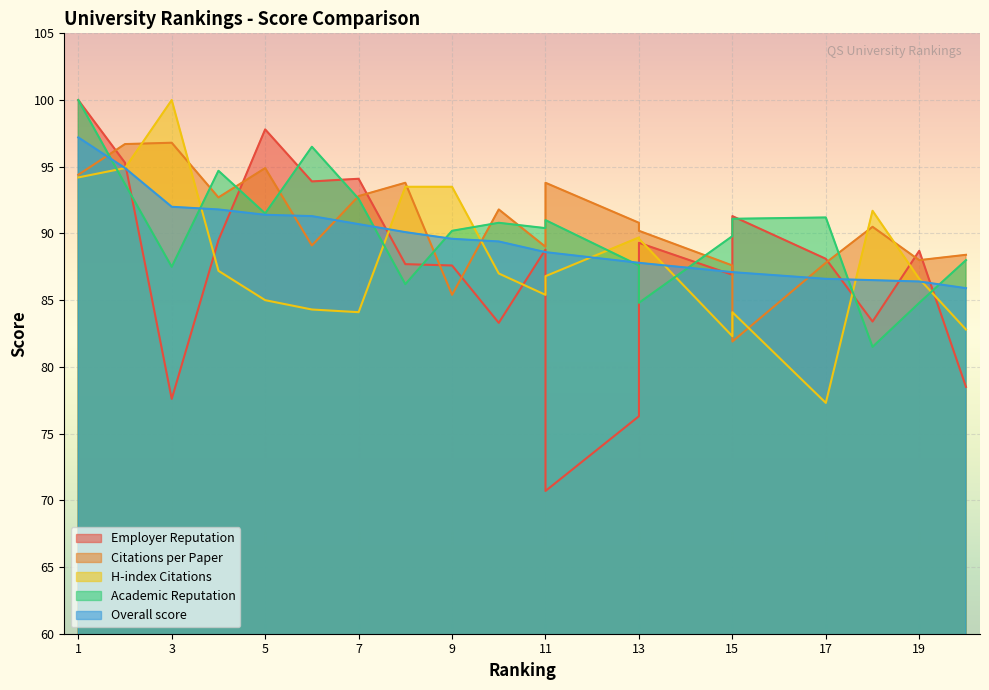

In Employer Reputation, how many points are lower than both neighbors (excluding endpoints)?

6